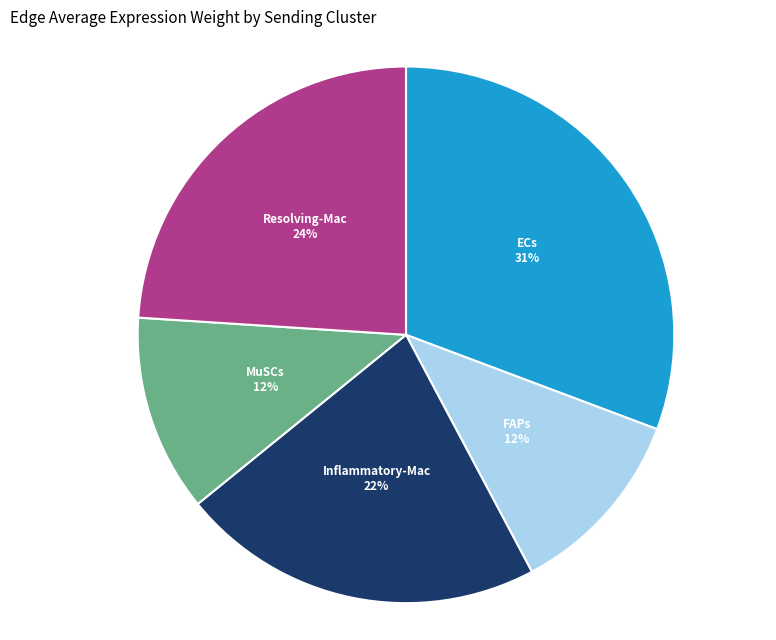

Which slice is the largest?

ECs